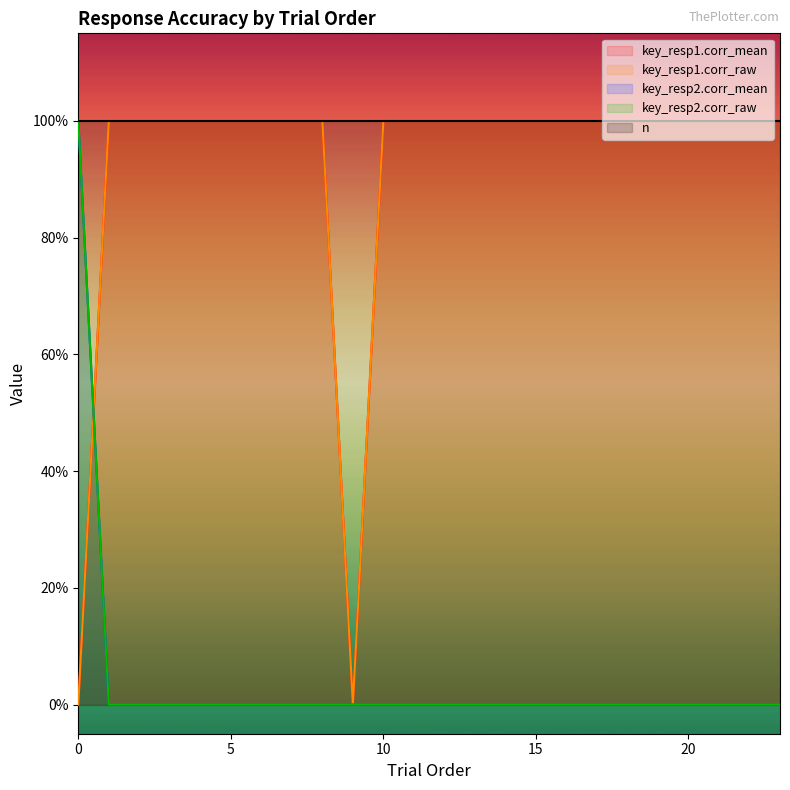

Which series has the largest total across all categories?

key_resp1.corr_mean